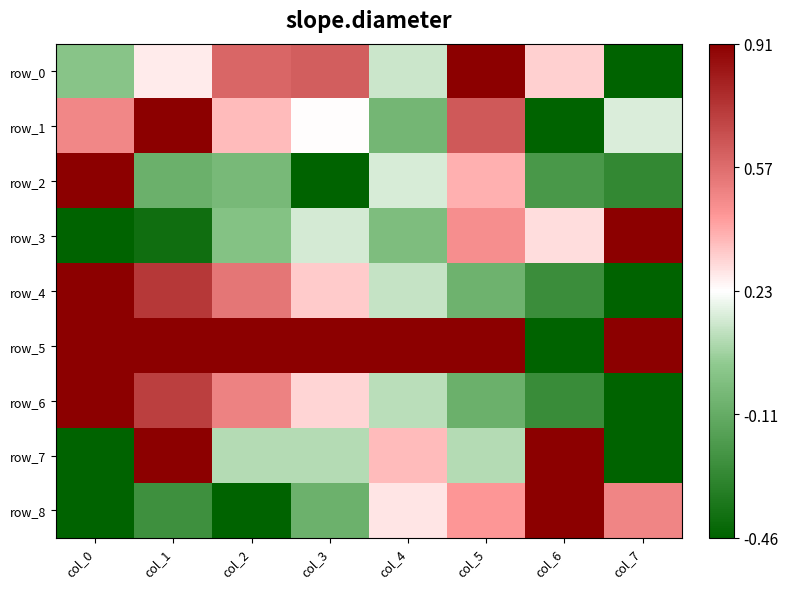

Reading right to left, extract all data points from this chart.

row_0: col_7=-1.0	col_6=0.1	col_5=1.0	col_4=-0.1	col_3=0.6	col_2=0.5	col_1=0.1	col_0=-0.3
row_1: col_7=-0.1	col_6=-1.0	col_5=0.6	col_4=-0.4	col_3=0.0	col_2=0.2	col_1=1.0	col_0=0.4
row_2: col_7=-0.7	col_6=-0.6	col_5=0.2	col_4=-0.1	col_3=-1.0	col_2=-0.4	col_1=-0.5	col_0=1.0
row_3: col_7=1.0	col_6=0.1	col_5=0.3	col_4=-0.4	col_3=-0.1	col_2=-0.3	col_1=-0.9	col_0=-1.0
row_4: col_7=-1.0	col_6=-0.7	col_5=-0.5	col_4=-0.2	col_3=0.2	col_2=0.5	col_1=0.7	col_0=1.0
row_5: col_7=1.0	col_6=-1.0	col_5=1.0	col_4=1.0	col_3=1.0	col_2=1.0	col_1=1.0	col_0=1.0
row_6: col_7=-1.0	col_6=-0.7	col_5=-0.5	col_4=-0.2	col_3=0.1	col_2=0.4	col_1=0.7	col_0=1.0
row_7: col_7=-1.0	col_6=1.0	col_5=-0.2	col_4=0.2	col_3=-0.2	col_2=-0.2	col_1=1.0	col_0=-1.0
row_8: col_7=0.4	col_6=1.0	col_5=0.3	col_4=0.1	col_3=-0.5	col_2=-1.0	col_1=-0.7	col_0=-1.0